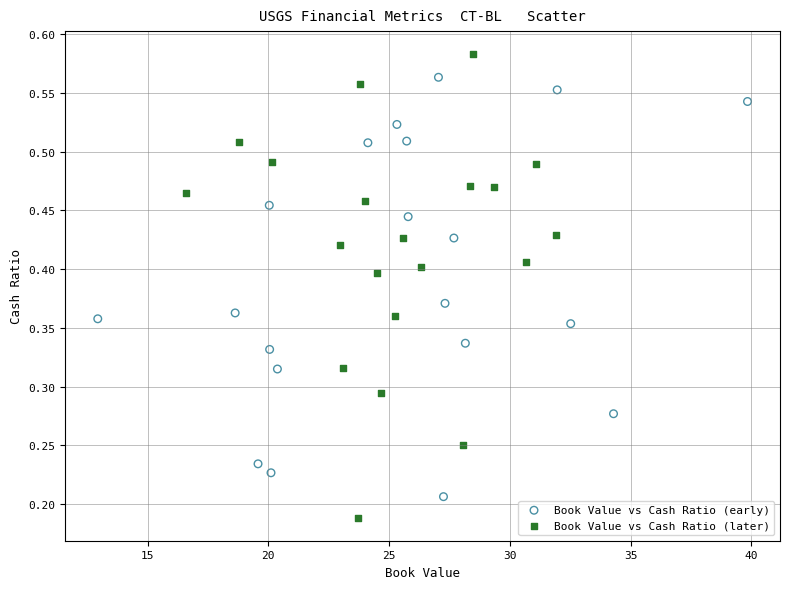

Which series contains the lowest Y value?

Book Value vs Cash Ratio (later)